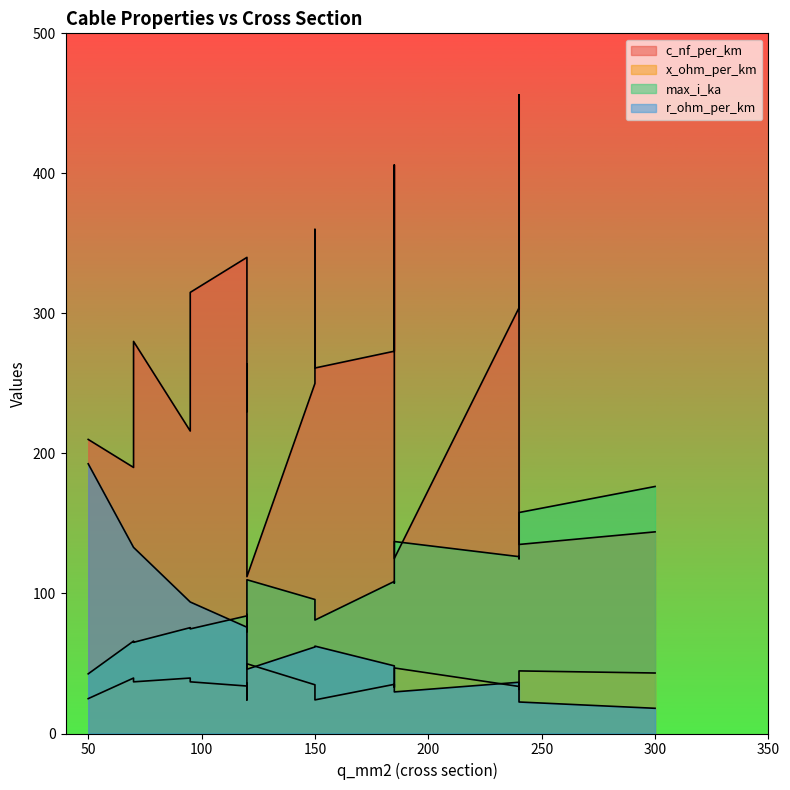

Reading left to right, transcribe all the data shown in this chart.

c_nf_per_km: 50=210.0	120=264.0	150=261.0	95=216.0	185=273.0	240=304.0	95=315.0	185=406.0	240=456.0	150=250.0	120=230.0	70=190.0	150=360.0	120=340.0	70=280.0	120=112.0	185=125.0	240=135.0	300=144.0
x_ohm_per_km: 50=0.1	120=0.1	150=0.1	95=0.1	185=0.1	240=0.1	95=0.1	185=0.1	240=0.1	150=0.1	120=0.1	70=0.1	150=0.1	120=0.1	70=0.1	120=0.2	185=0.2	240=0.1	300=0.1
max_i_ka: 50=0.1	120=0.2	150=0.3	95=0.3	185=0.4	240=0.4	95=0.2	185=0.4	240=0.4	150=0.3	120=0.3	70=0.2	150=0.3	120=0.3	70=0.2	120=0.4	185=0.5	240=0.5	300=0.6
r_ohm_per_km: 50=0.6	120=0.2	150=0.2	95=0.3	185=0.2	240=0.1	95=0.3	185=0.2	240=0.1	150=0.2	120=0.3	70=0.4	150=0.2	120=0.3	70=0.4	120=0.2	185=0.1	240=0.1	300=0.1